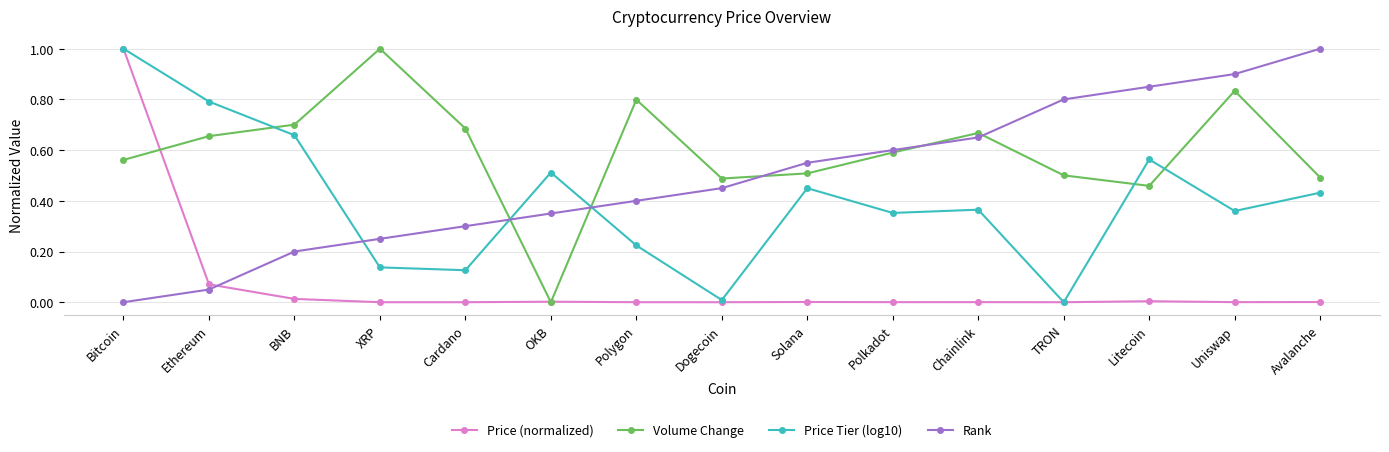

What is the label of the 10th point from the left?

Polkadot